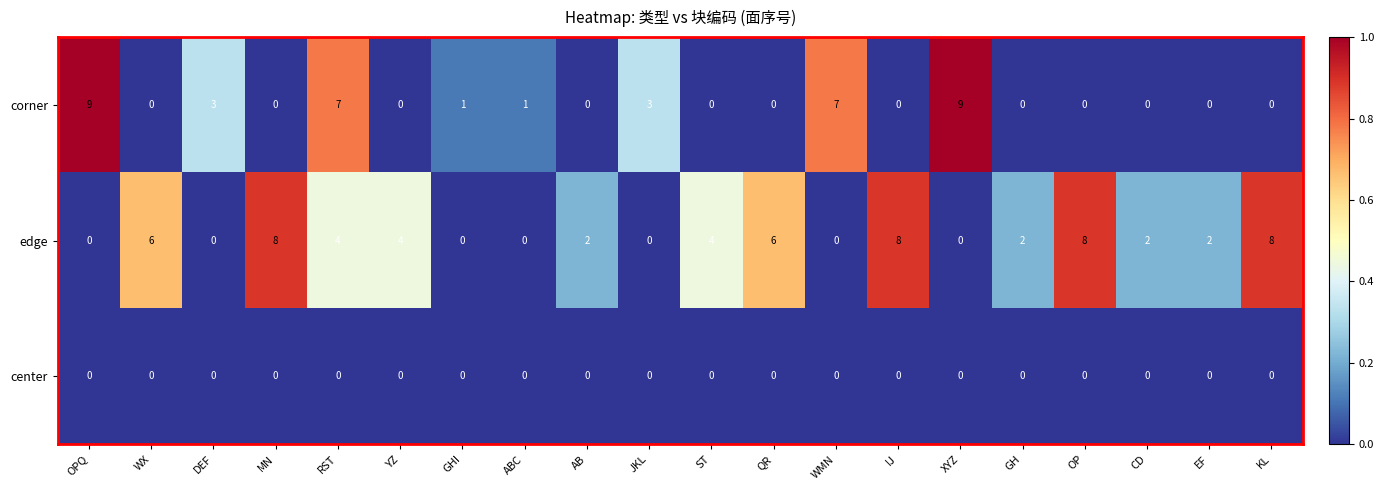

How many categories are shown in the chart?

20